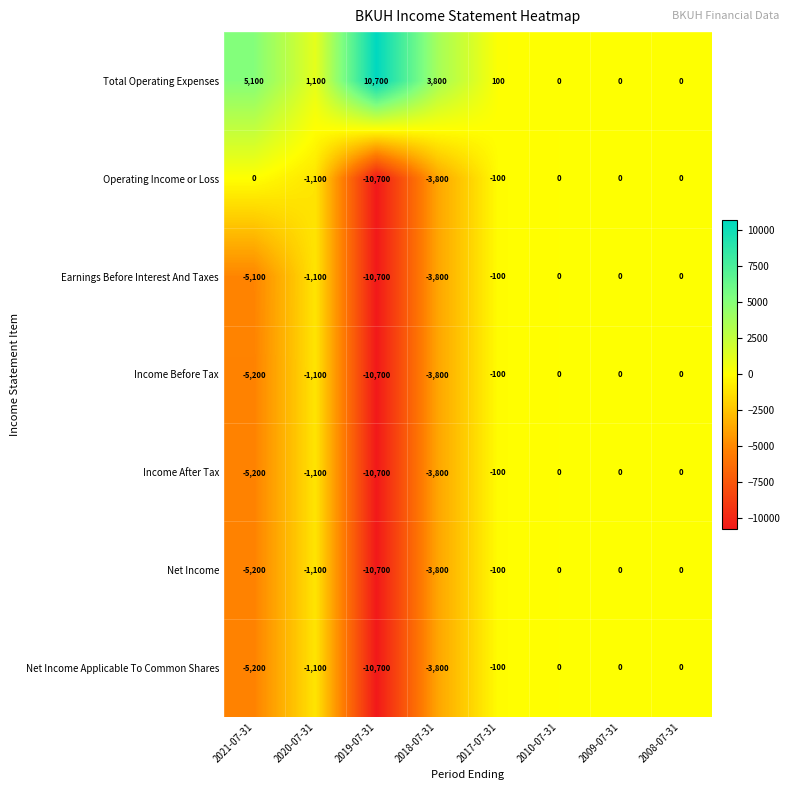

Where is Earnings Before Interest And Taxes nearest to the value -5350?

2021-07-31